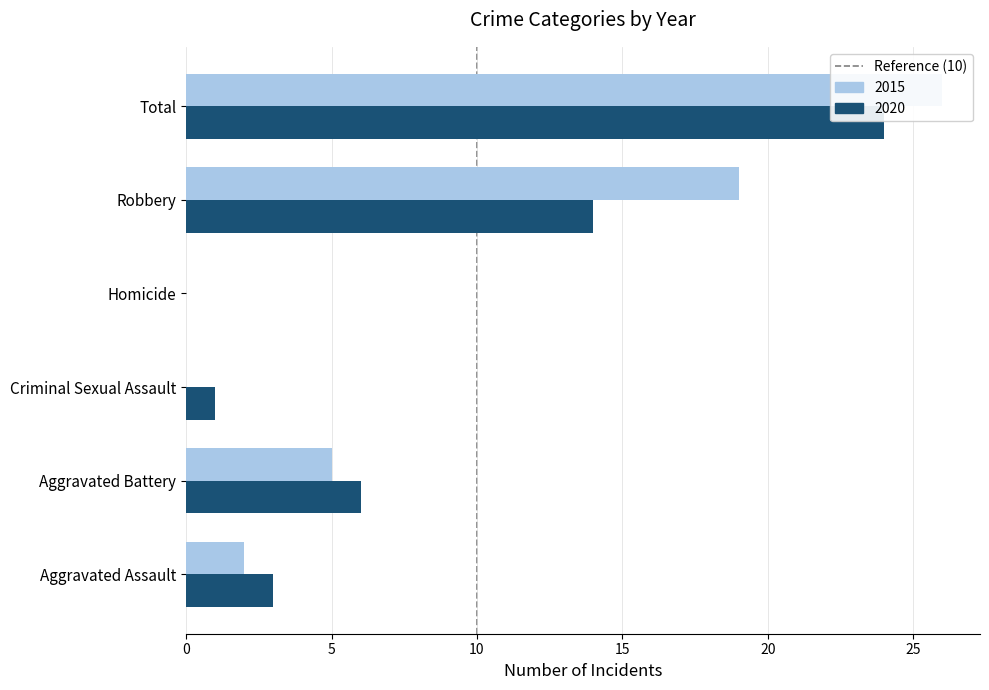

What is the value of the 2015 bar at the 5th from the left?

19